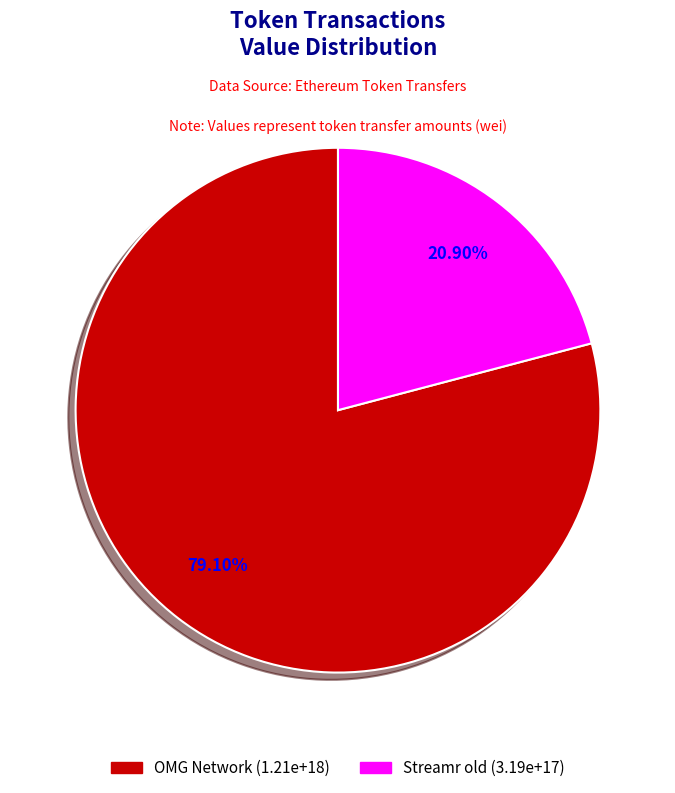

Is there a majority slice in this chart?

Yes